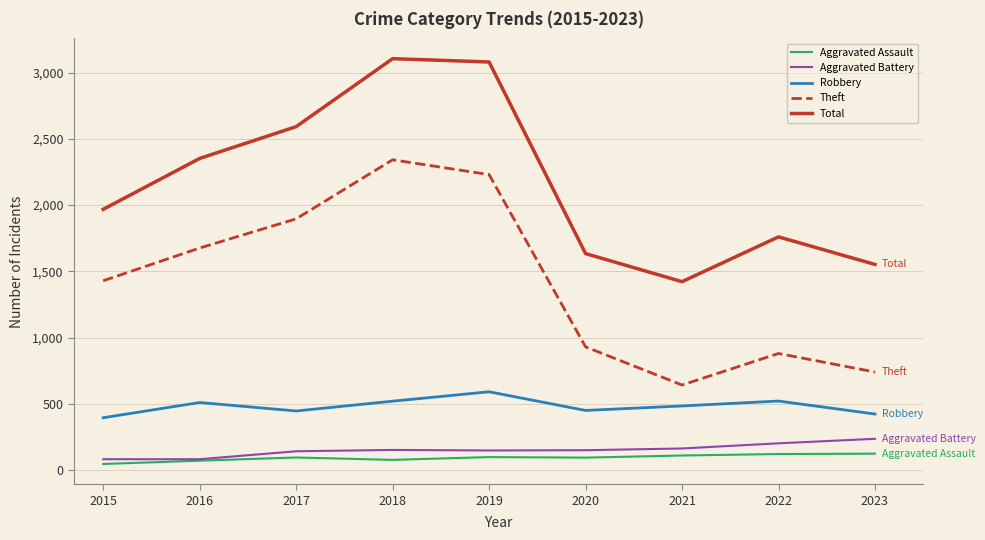

Which series has the largest range (max minus min)?

Theft